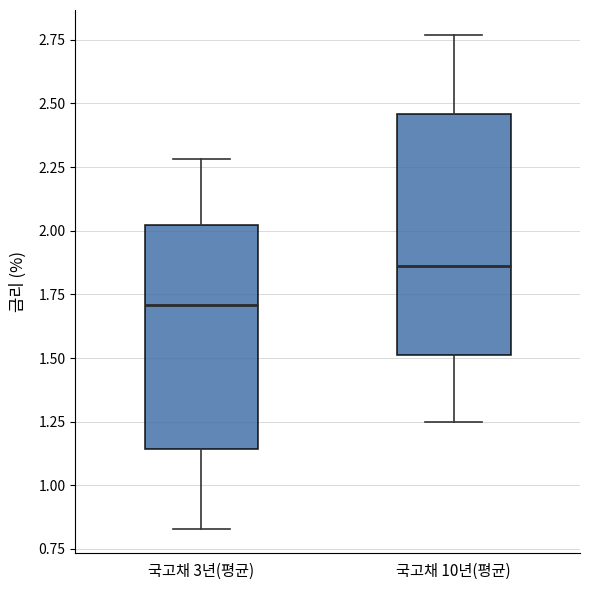

Which box is the tallest, from its lower edge to its upper edge?

국고채 10년(평균)